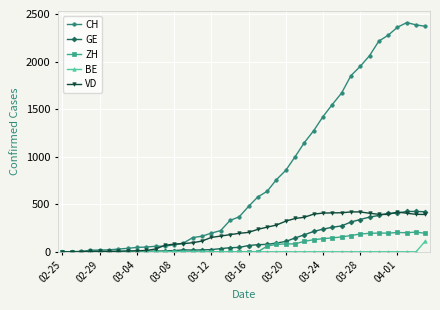

Which series has the largest total across all categories?

CH